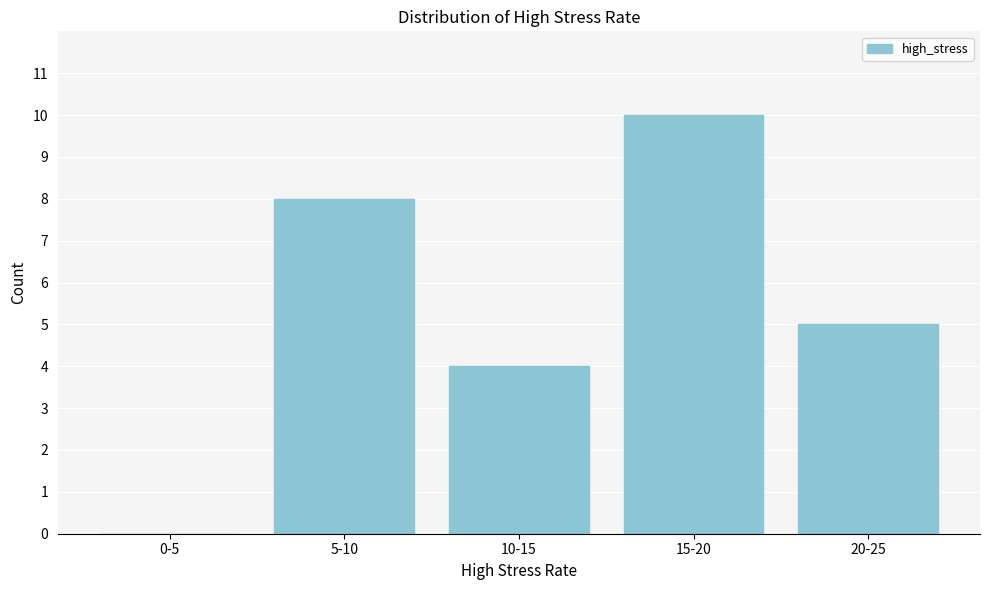

Reading left to right, what are all the values shown in this chart?

0-5=0	5-10=8	10-15=4	15-20=10	20-25=5